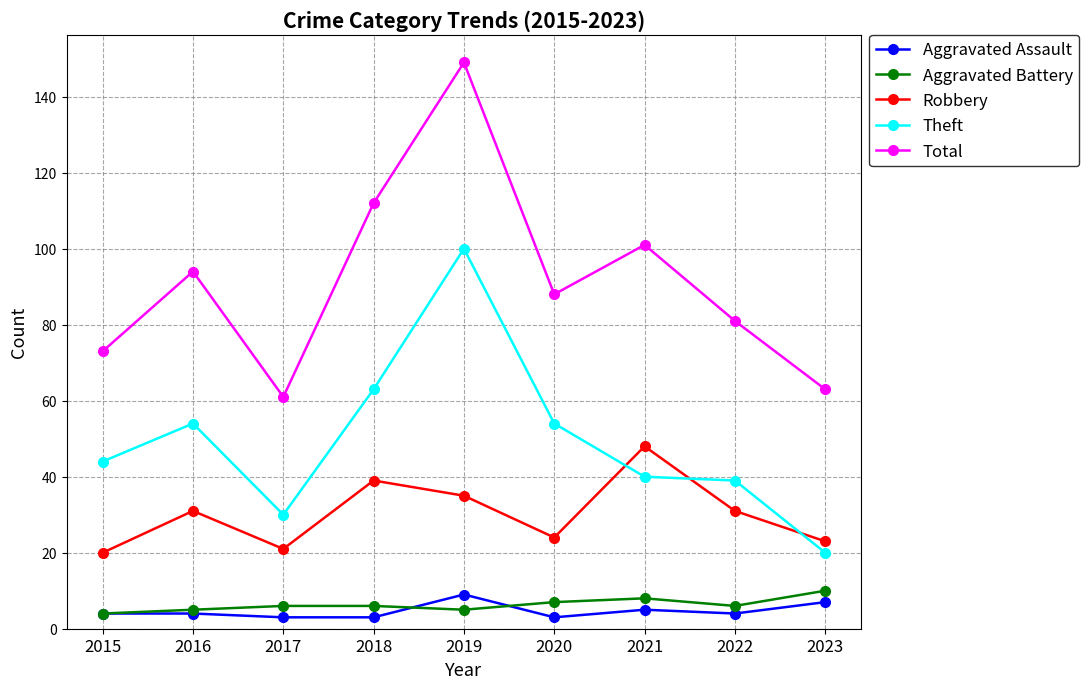

What is the sum of the Theft values at 2022 and 2018?

102